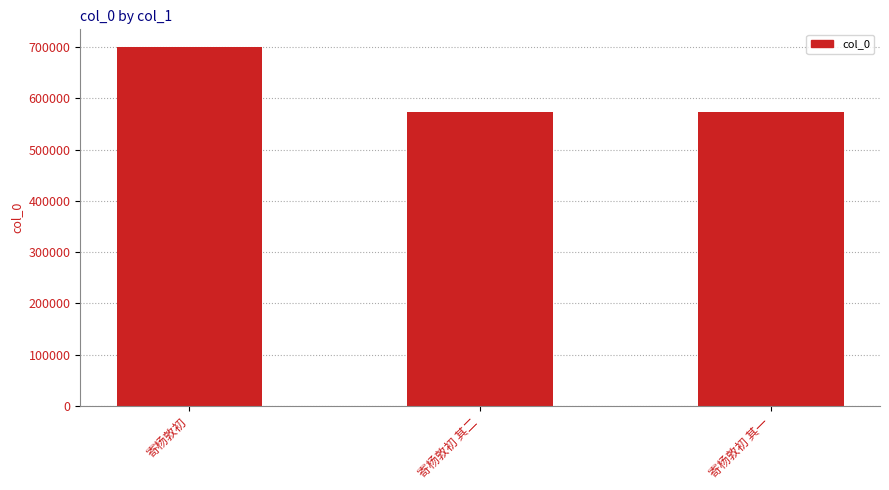

What is the label of the 2nd bar from the right?

寄杨敦初 其二